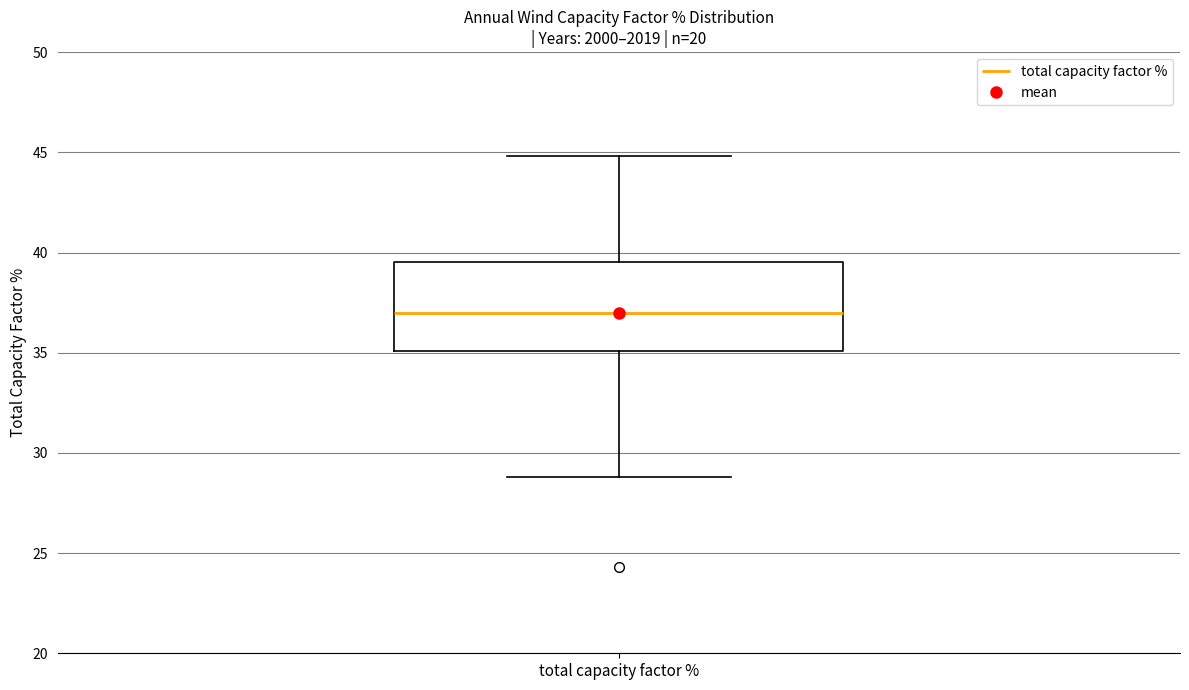

Read this box plot against the y-axis: the position of the median line, the range covered by the box, and the ends of both whiskers. The values are not printed on the chart, so give them approximately, as read against the axis.

median 37.0, box 35.0 to 39.5, whiskers 29.0 to 45.0